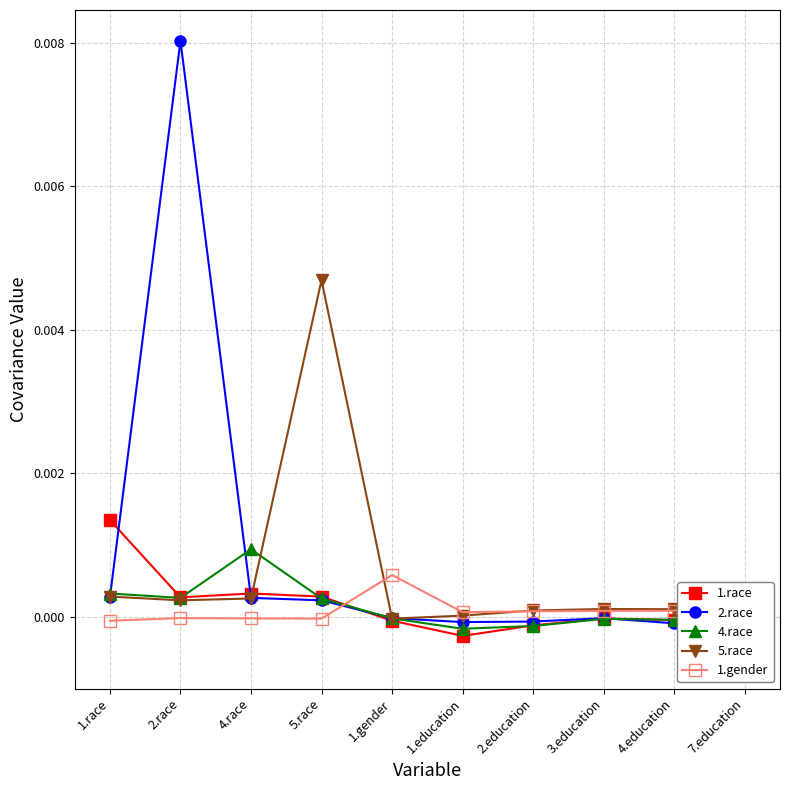

Between 4.education and 4.race, which is larger?

4.race